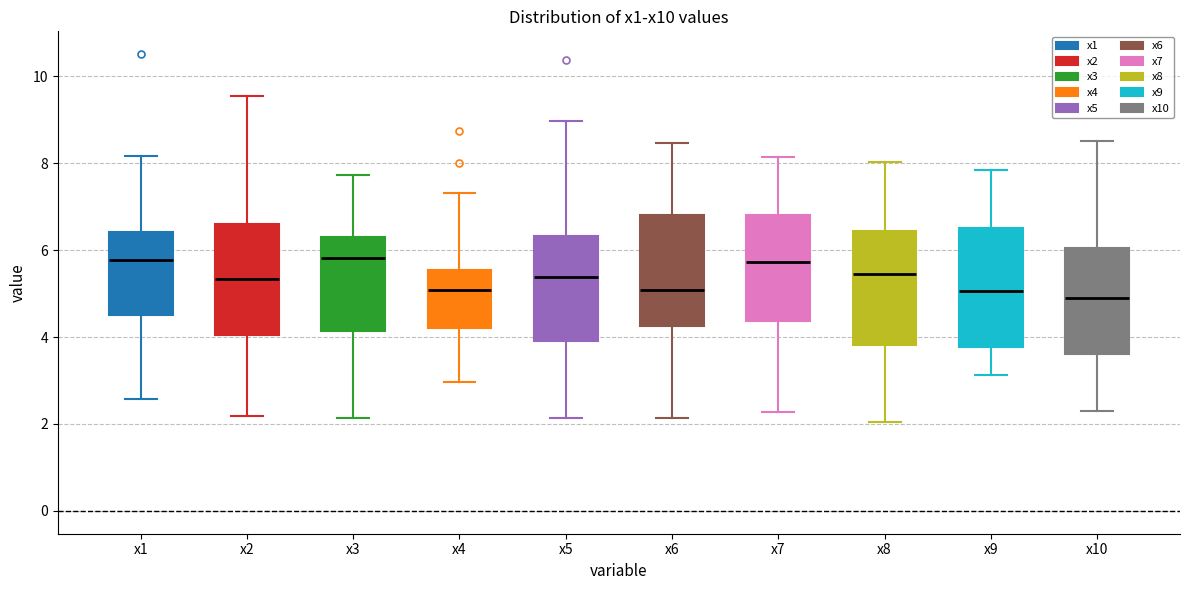

Reading left to right, read every box against the y-axis: the position of its median line, the range the box covers, and the ends of its whiskers. The values are not printed on the chart, so give them approximately, as read against the axis.

x1: median 5.8, box 4.4 to 6.4, whiskers 2.6 to 8.2
x2: median 5.4, box 4.0 to 6.6, whiskers 2.2 to 9.6
x3: median 5.8, box 4.2 to 6.2, whiskers 2.2 to 7.8
x4: median 5.0, box 4.2 to 5.6, whiskers 3.0 to 7.4
x5: median 5.4, box 4.0 to 6.4, whiskers 2.2 to 9.0
x6: median 5.0, box 4.2 to 6.8, whiskers 2.2 to 8.4
x7: median 5.8, box 4.4 to 6.8, whiskers 2.2 to 8.2
x8: median 5.4, box 3.8 to 6.4, whiskers 2.0 to 8.0
x9: median 5.0, box 3.8 to 6.6, whiskers 3.2 to 7.8
x10: median 4.8, box 3.6 to 6.0, whiskers 2.2 to 8.6